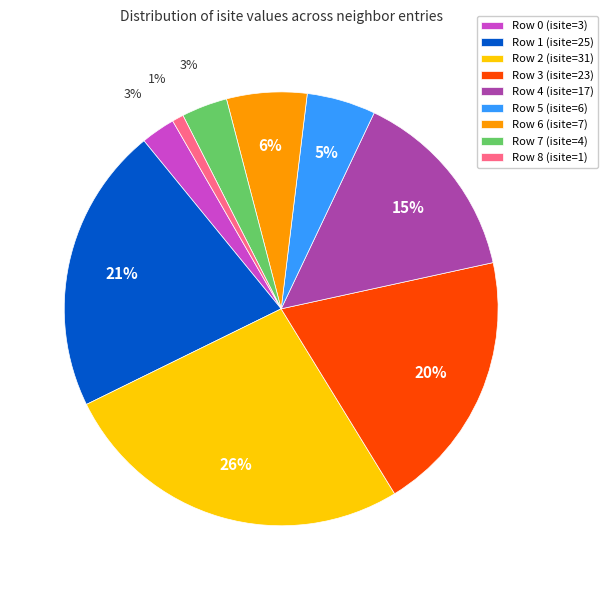

Combined, do Row 0 (isite=3) and Row 4 (isite=17) account for over 50%?

No